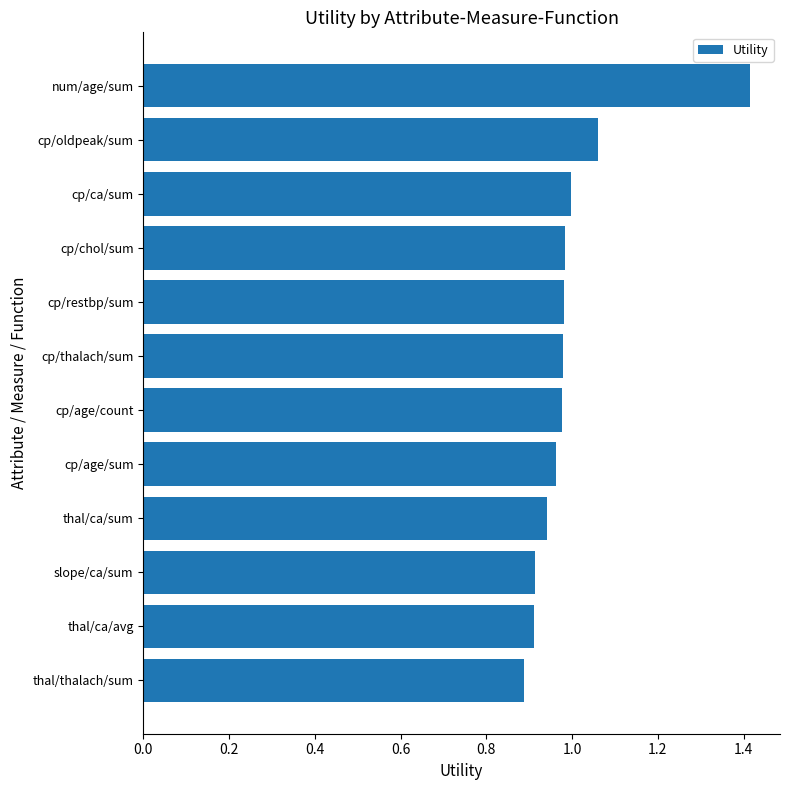

Is it true that the value at thal/ca/sum is 0.9?

True